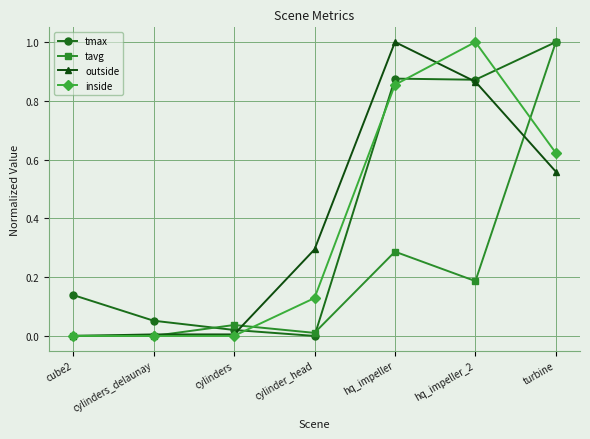

Count the number of categories in the chart.

7